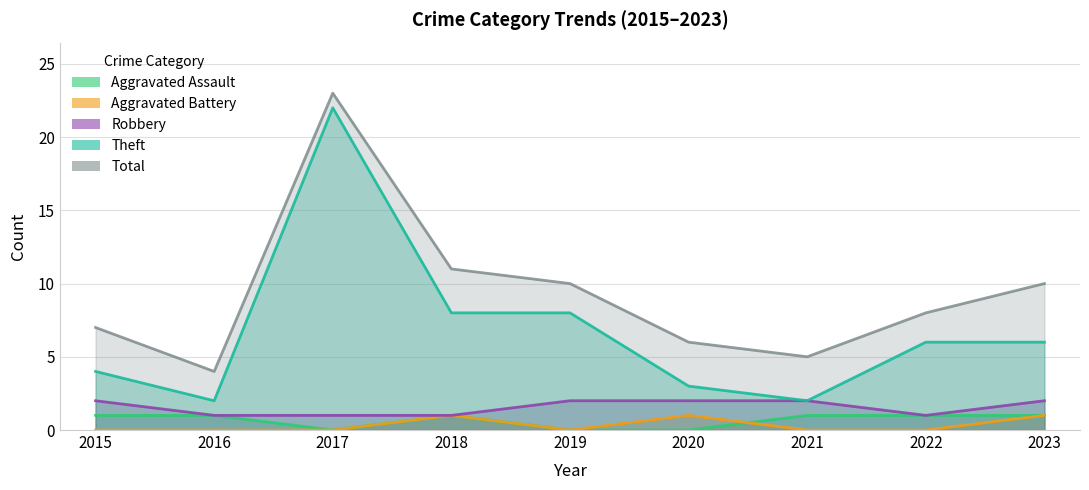

True or false: Aggravated Battery and Total intersect in this chart.

False